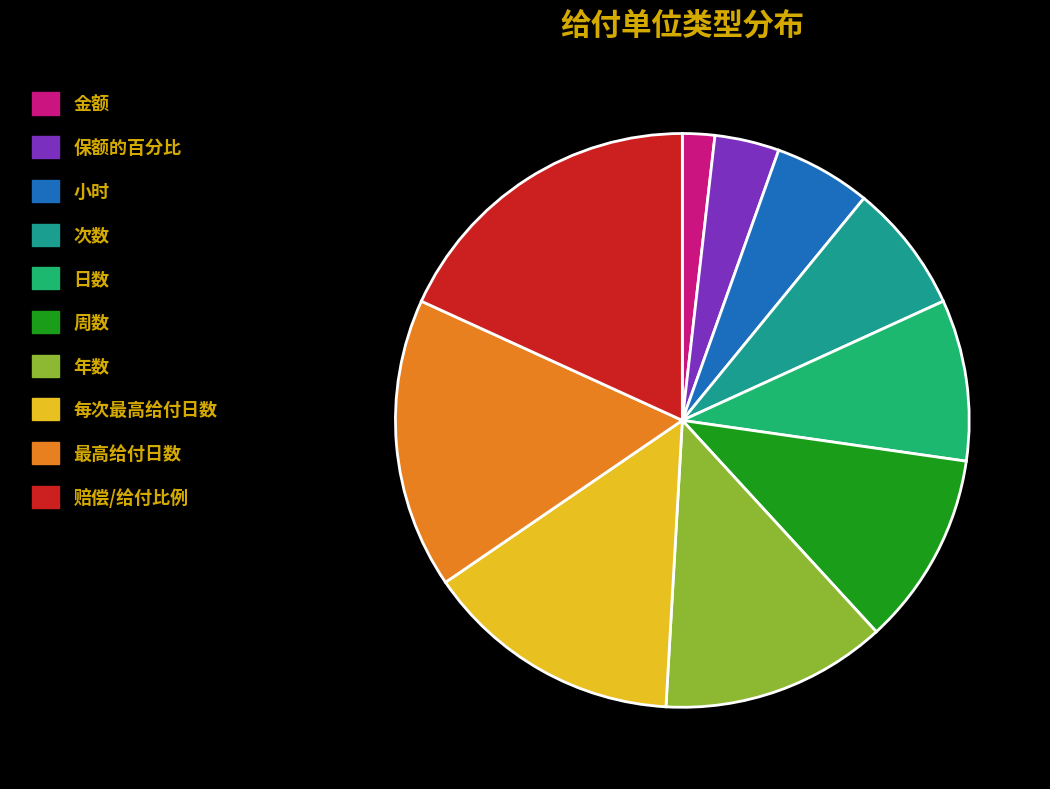

What is the smallest slice in the pie chart?

金额